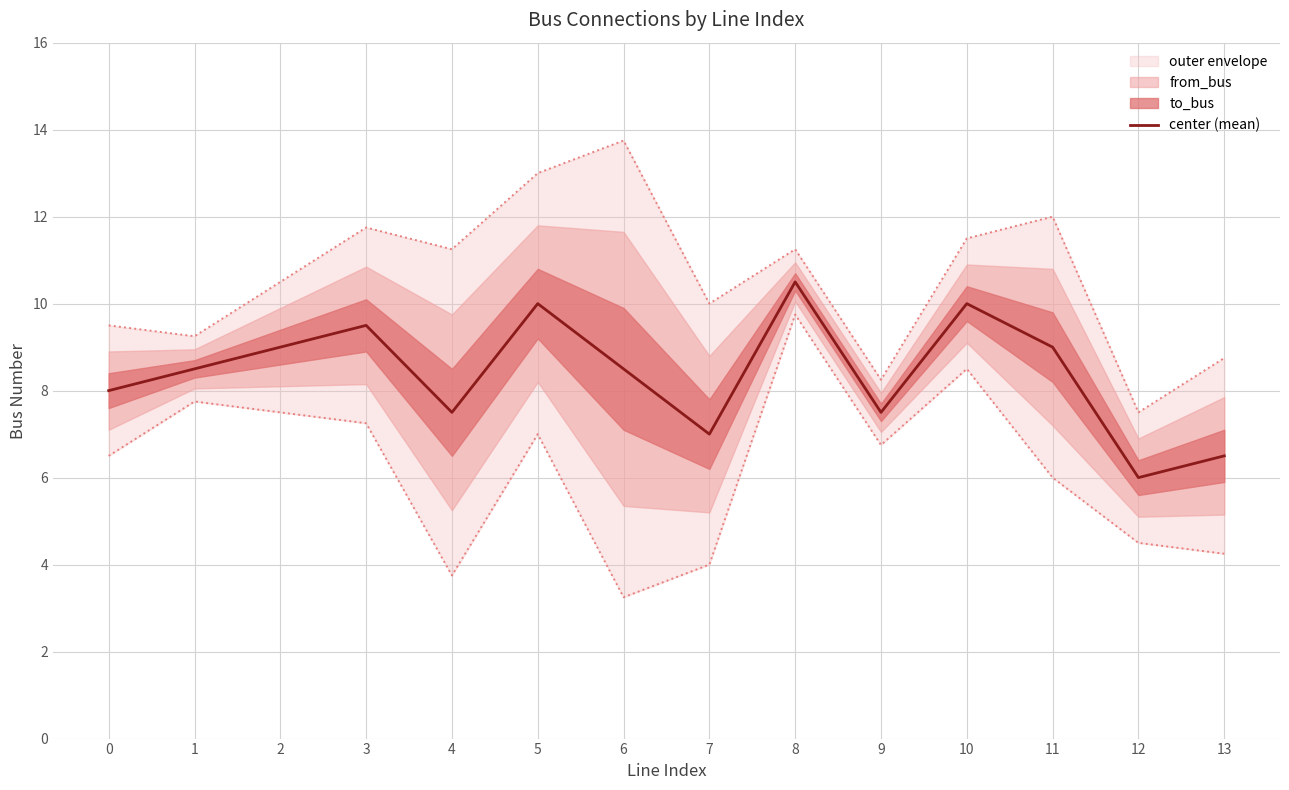

Approximately how many times larger is the value at 12 compared to 10?

0.6